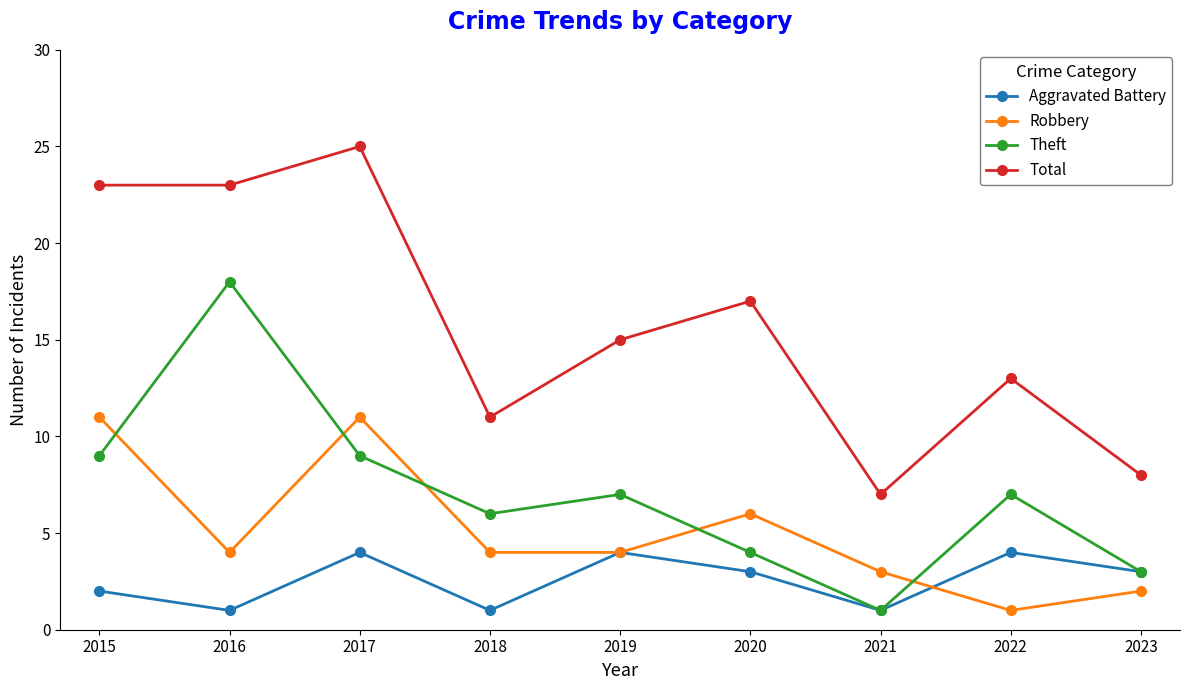

What is the difference between the maximum and second lowest values in the Aggravated Battery series?

3